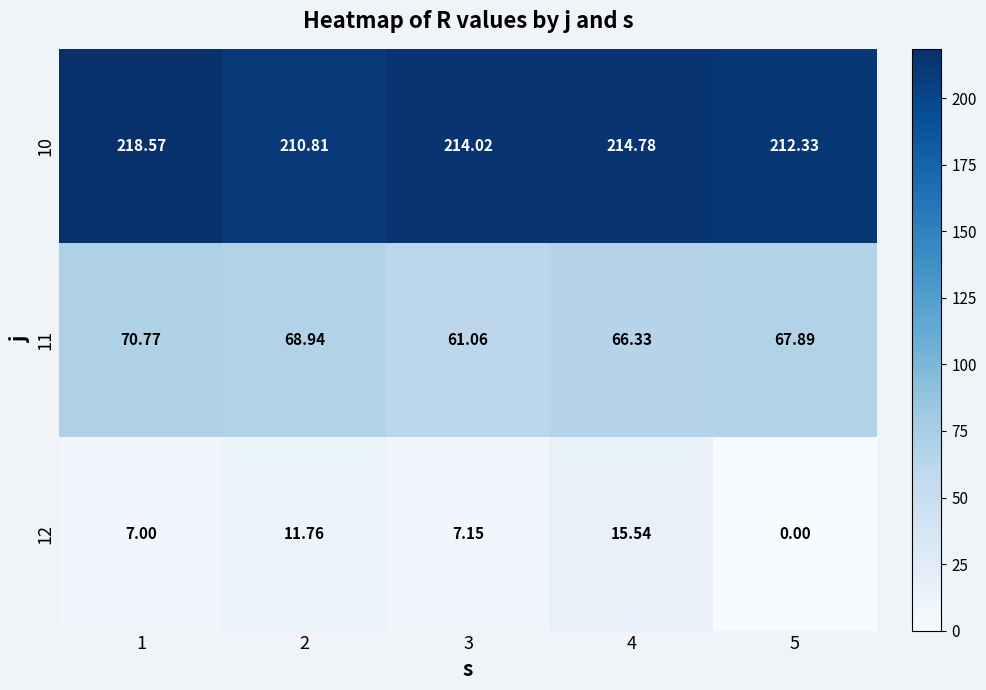

Is the value of 11 at 5 greater than the value of 12 at 3?

Yes